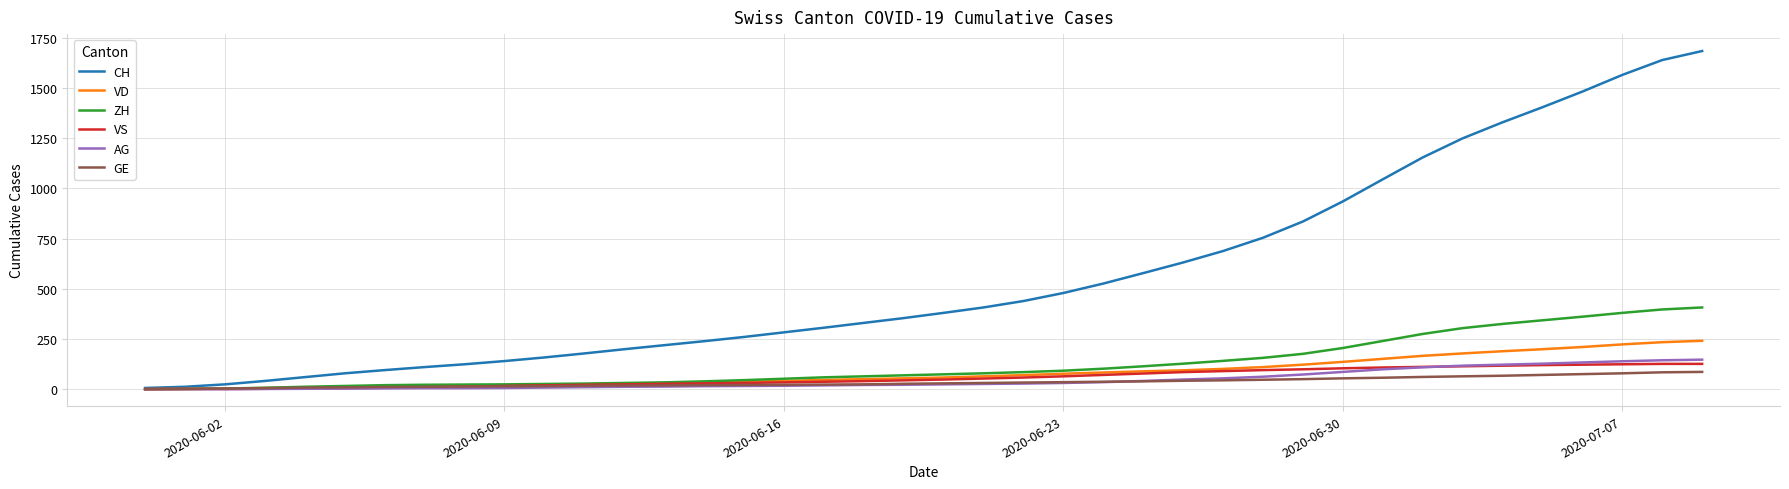

What is the maximum value for AG?

147